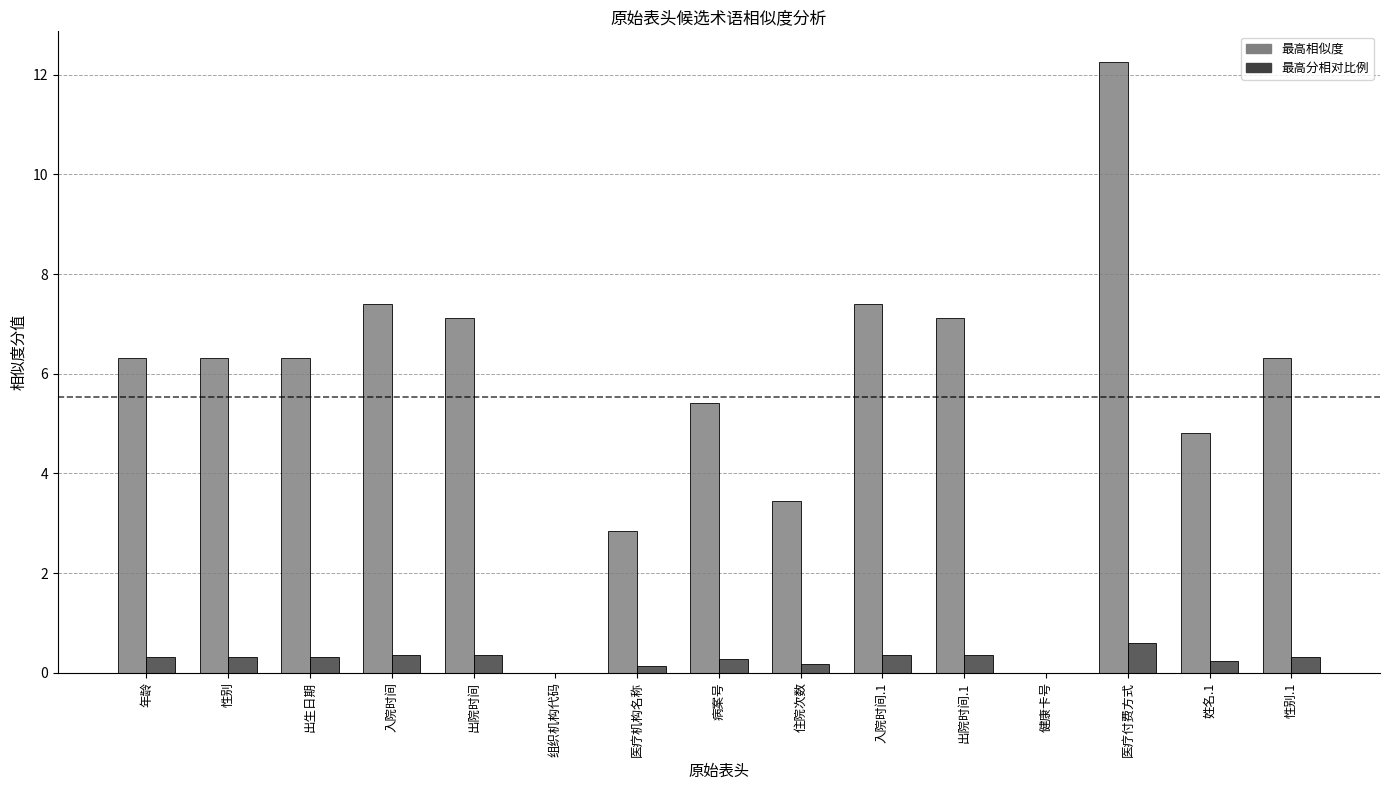

Is it true that 最高分相对比例 equals 0.0 at 健康卡号?

True